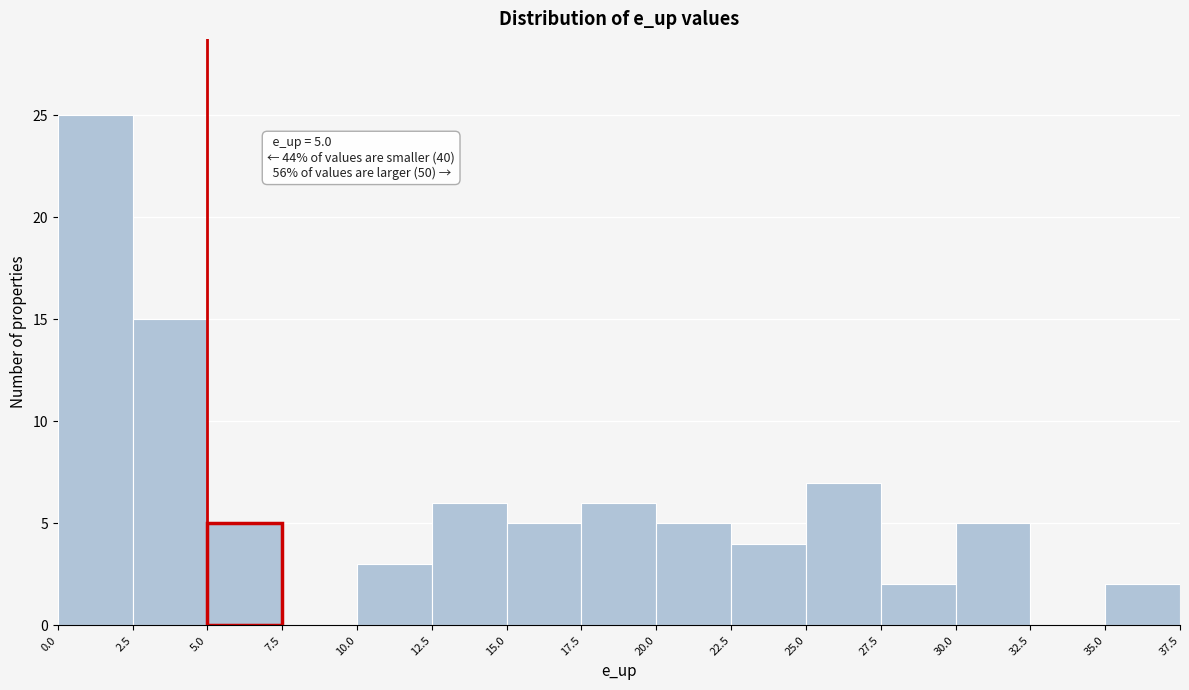

Which range on the x-axis has the tallest bar?

0.0 to 2.5